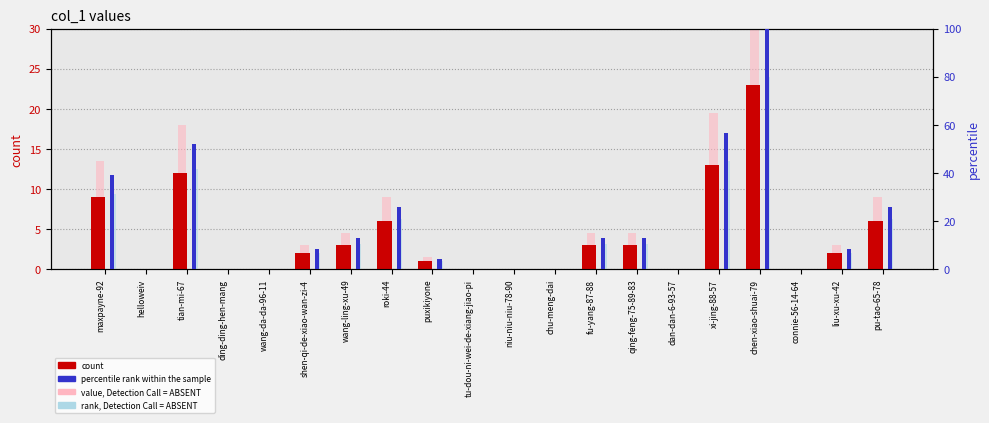

The value of percentile rank at maxpayne-92 is 67.3. True or false?

False